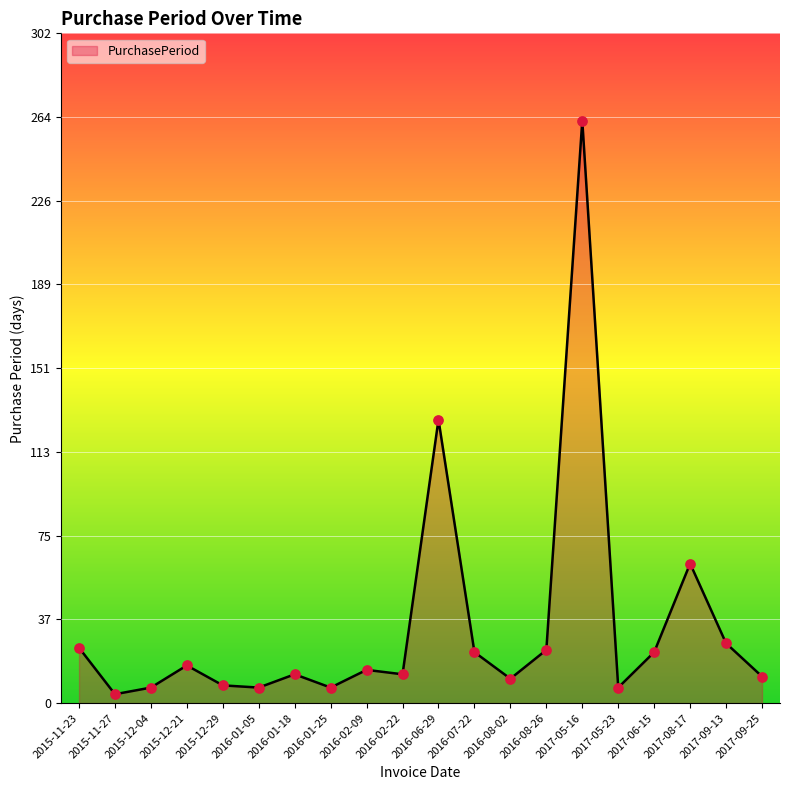

What is the change in value from 2016-07-22 to 2016-08-26?

+1